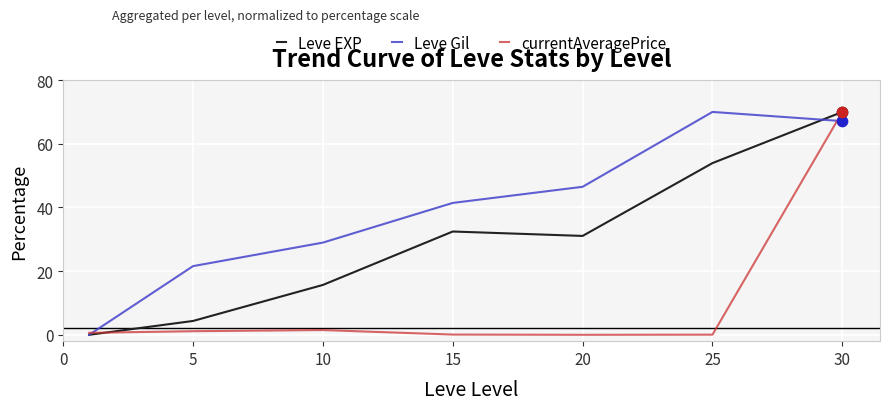

Rank the series by their average value, from highest to lowest.

Leve Gil, Leve EXP, currentAveragePrice